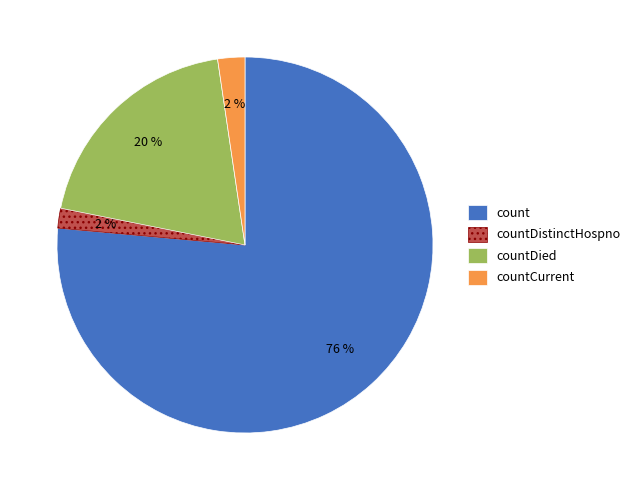

Is it true that count is 76% of the pie?

True